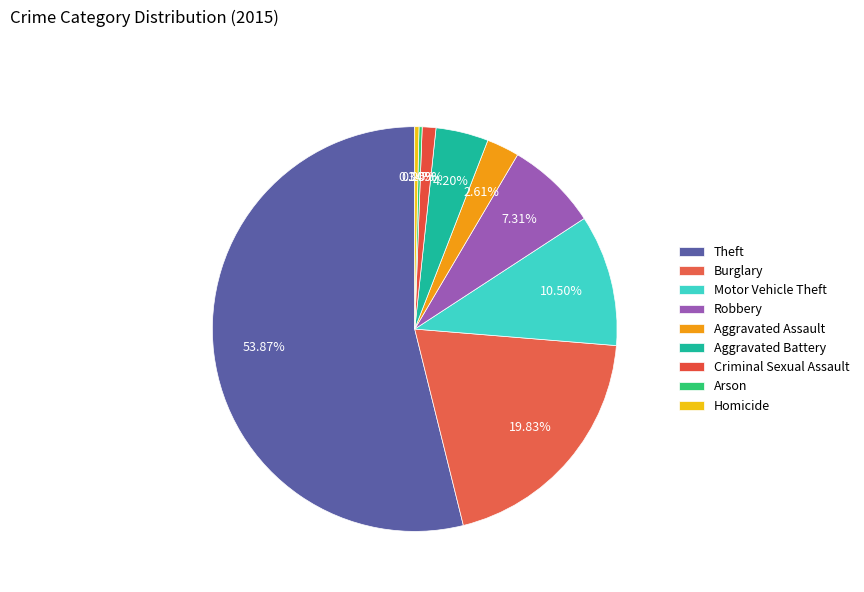

True or false: Aggravated Assault accounts for 8% of the total.

False